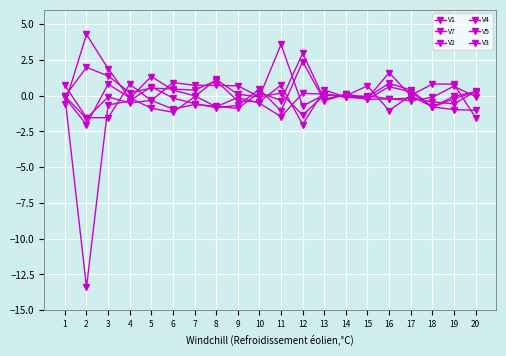

At which category is the sum across all series the highest?

3